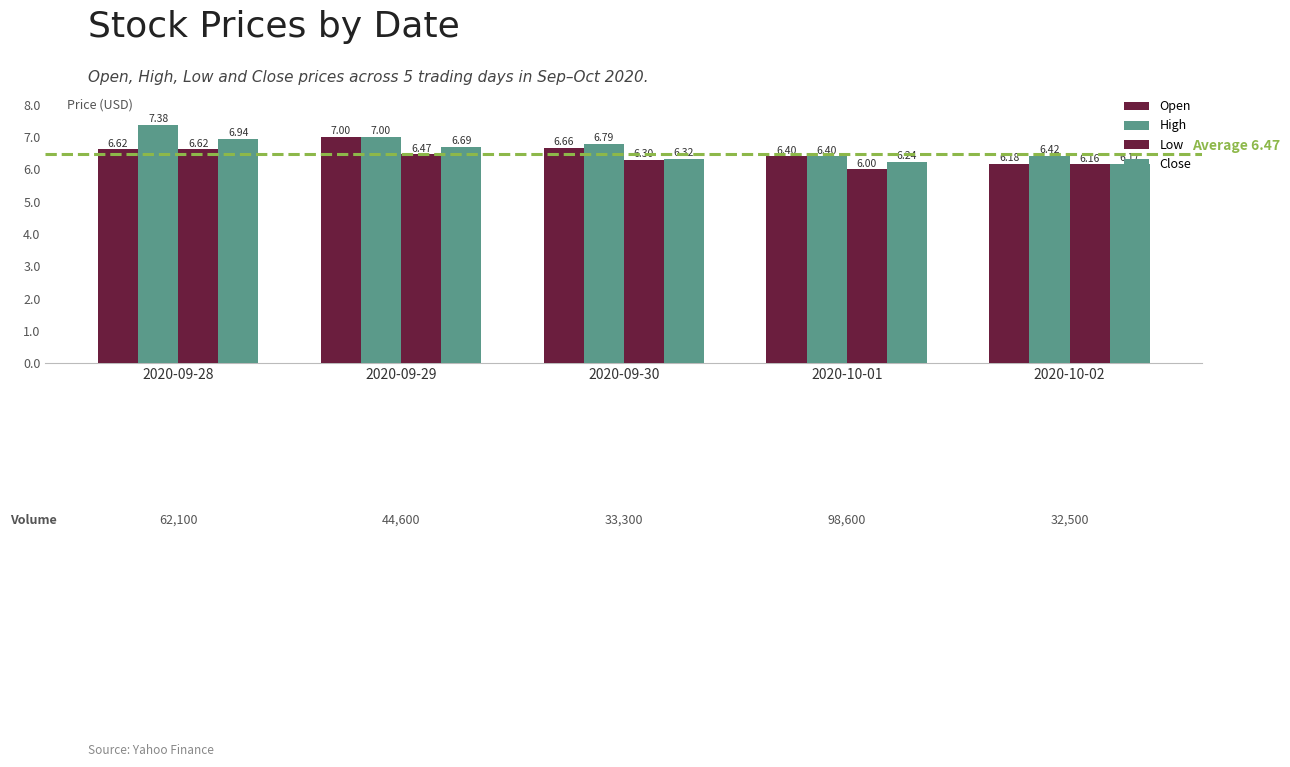

What is the value of the High bar at the 4th from the left?

6.4